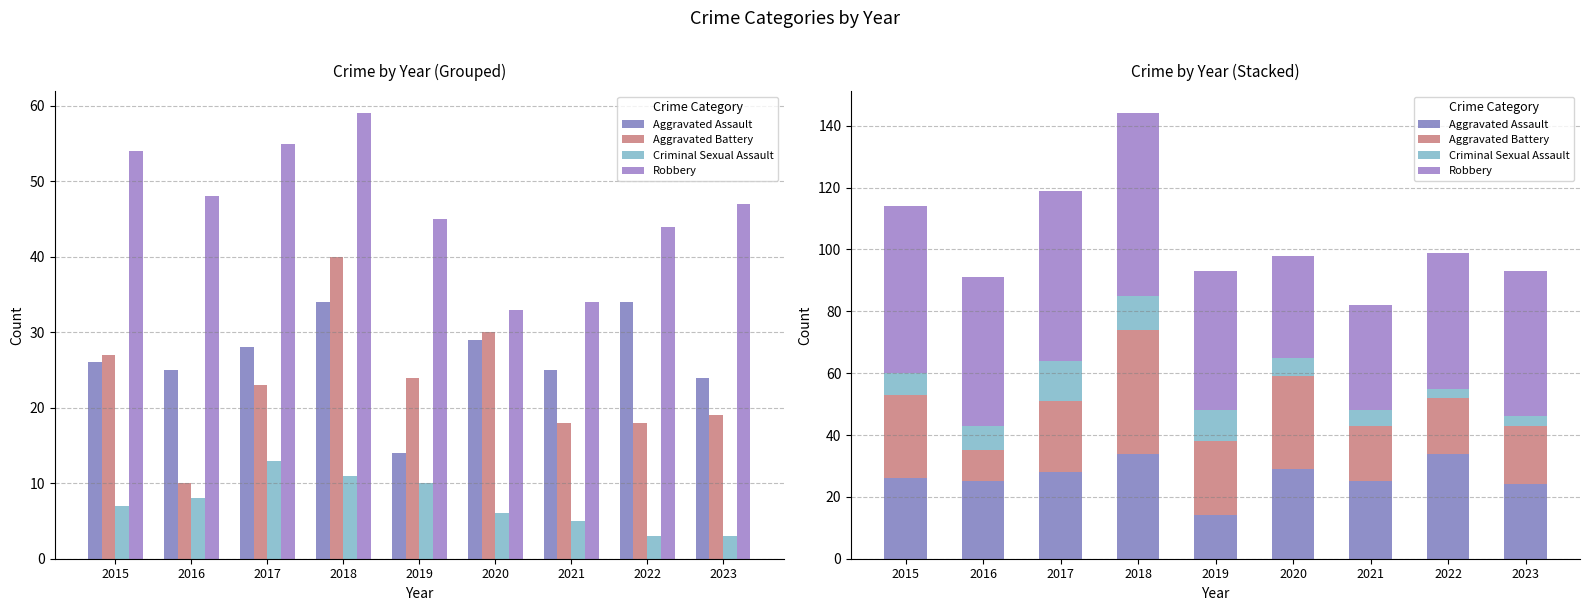

Reading left to right, what are all the values shown in this chart?

Aggravated Assault: 26	25	28	34	14	29	25	34	24
Aggravated Battery: 27	10	23	40	24	30	18	18	19
Criminal Sexual Assault: 7	8	13	11	10	6	5	3	3
Robbery: 54	48	55	59	45	33	34	44	47